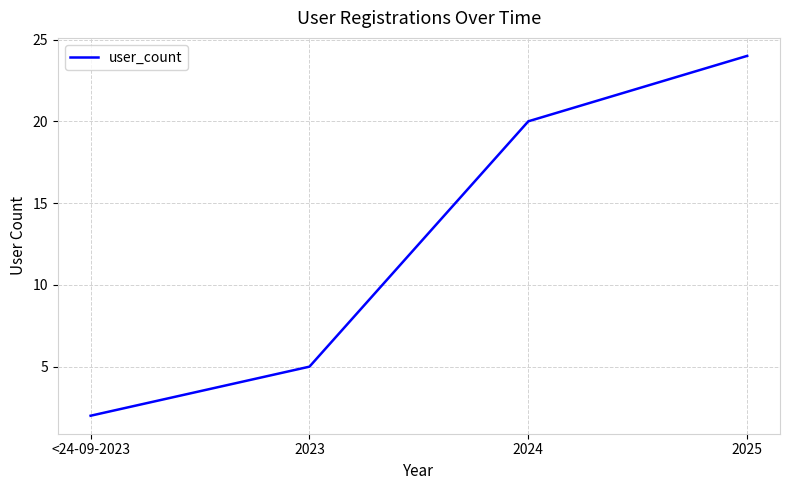

Does the chart display data point markers on the line(s)?

No